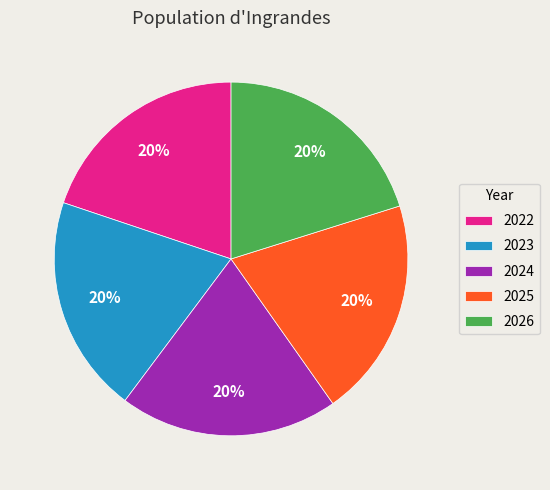

What percentage is the 2025 slice, to the nearest percent?

20%